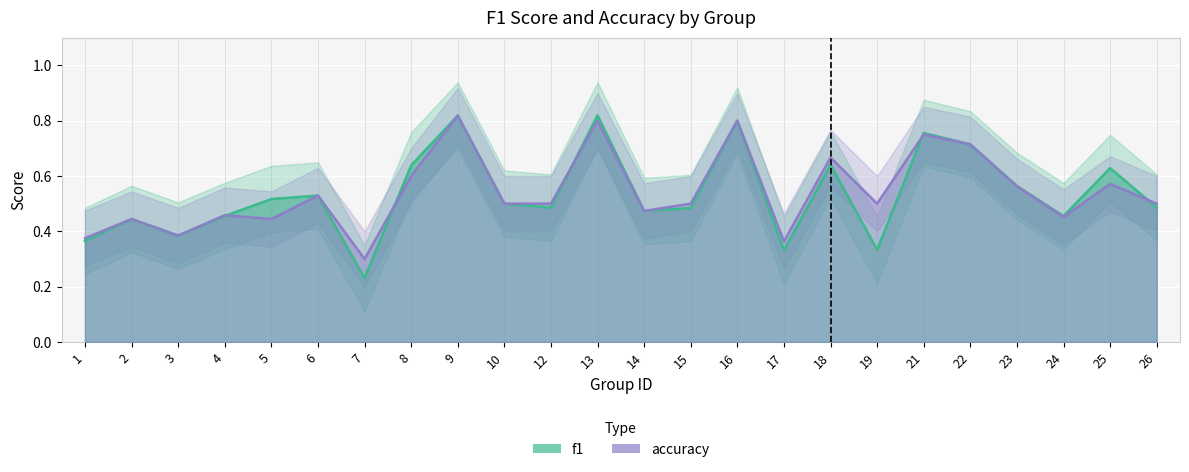

How many accuracy values are between 0 and 1?

24